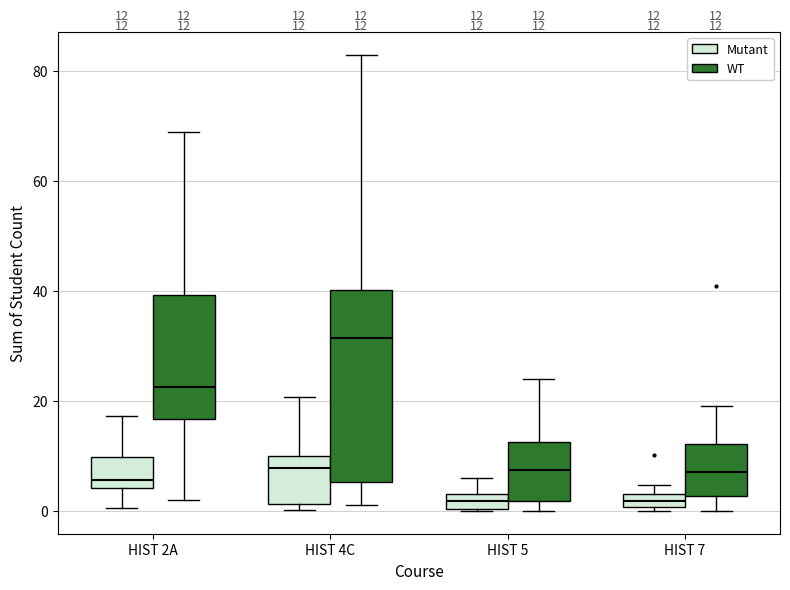

Comparing the boxes themselves (not the whiskers), which one is the tallest?

HIST 4C (WT)